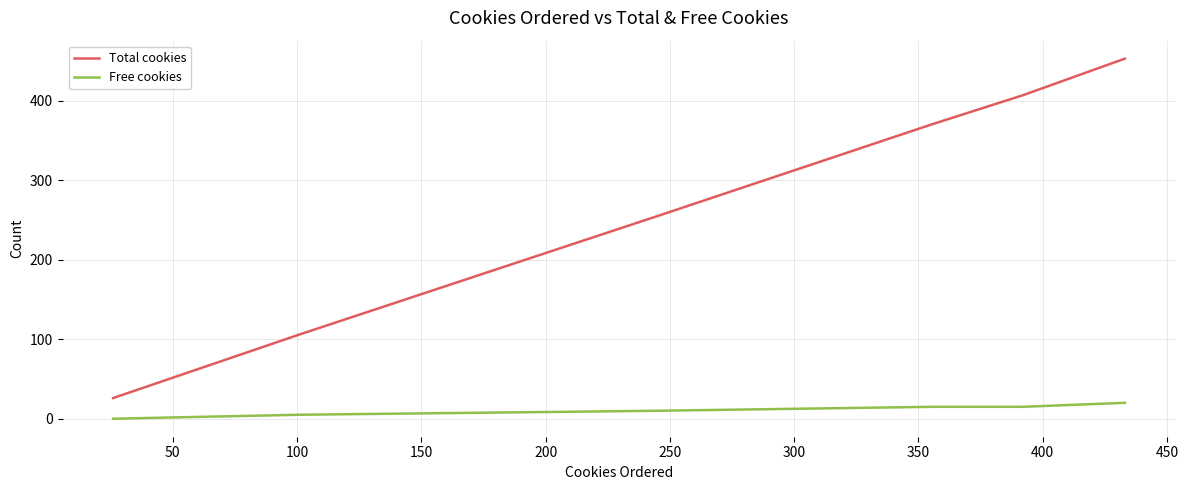

What are all the series names shown in the legend?

Total cookies, Free cookies